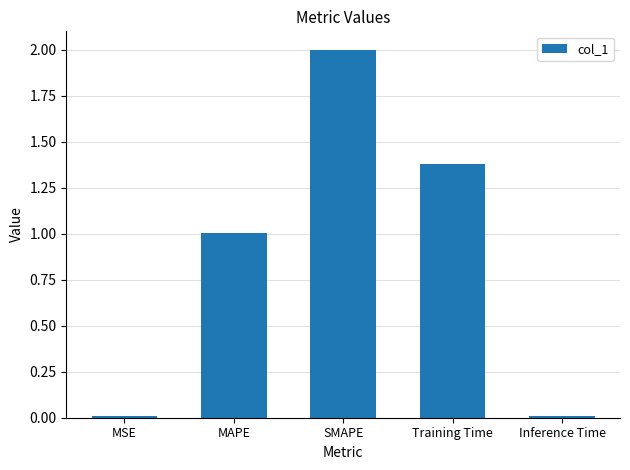

What is the difference between the maximum and minimum values?

2.0